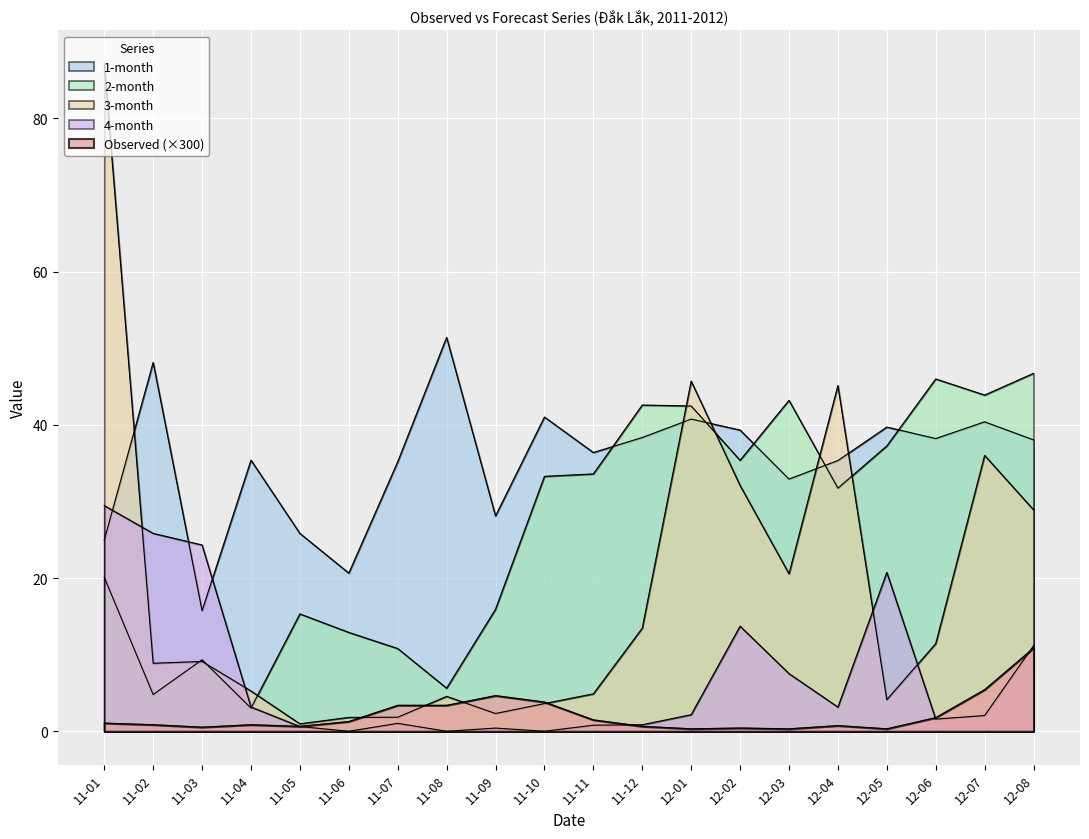

At which label is 4-month closest to 14?

12-02